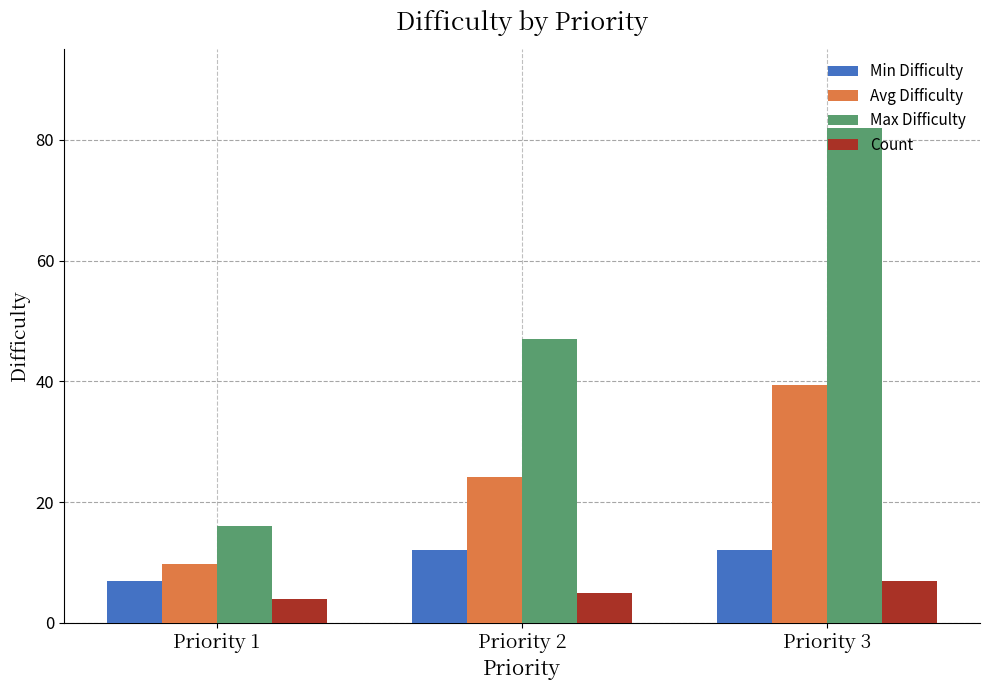

What is the difference between the highest and lowest values at Priority 1?

12.0